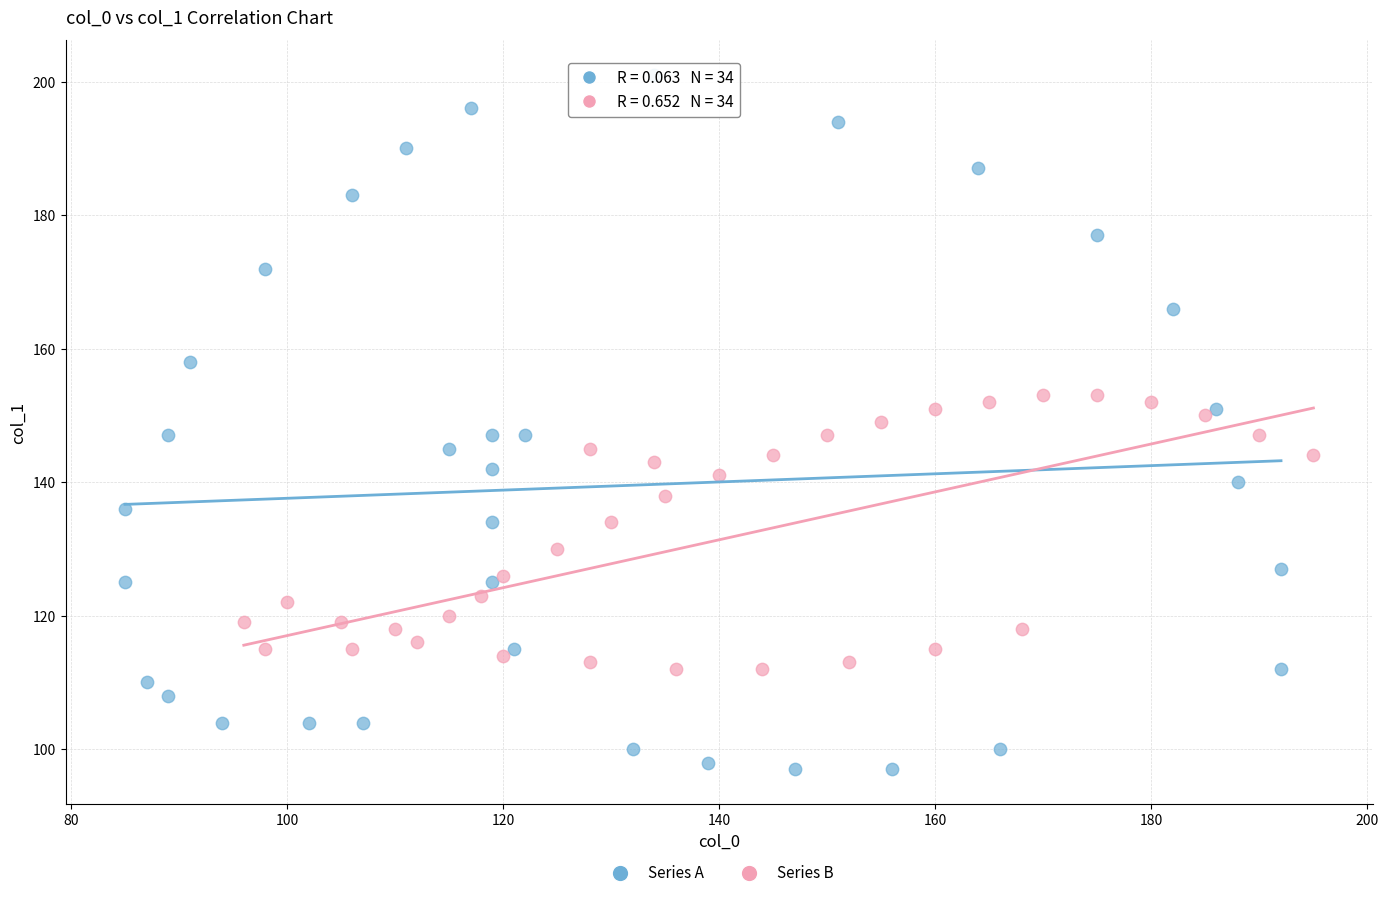

Which series contains the highest Y value?

Series A